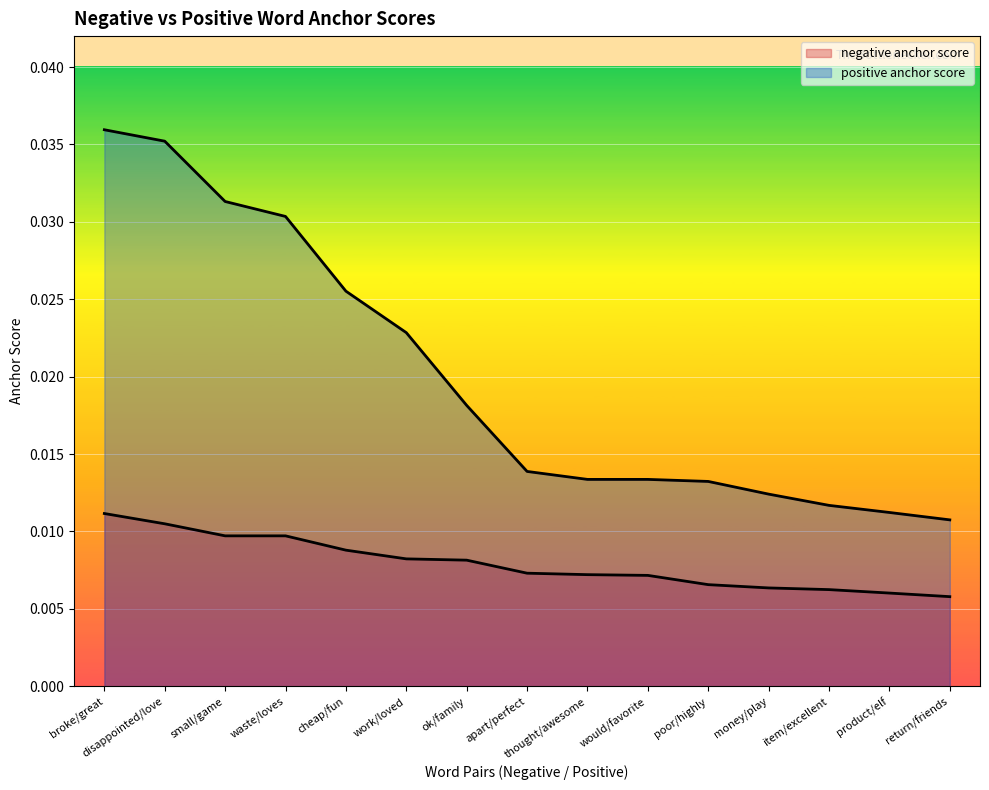

True or false: negative anchor score has a value of 0.0 at would/favorite.

True